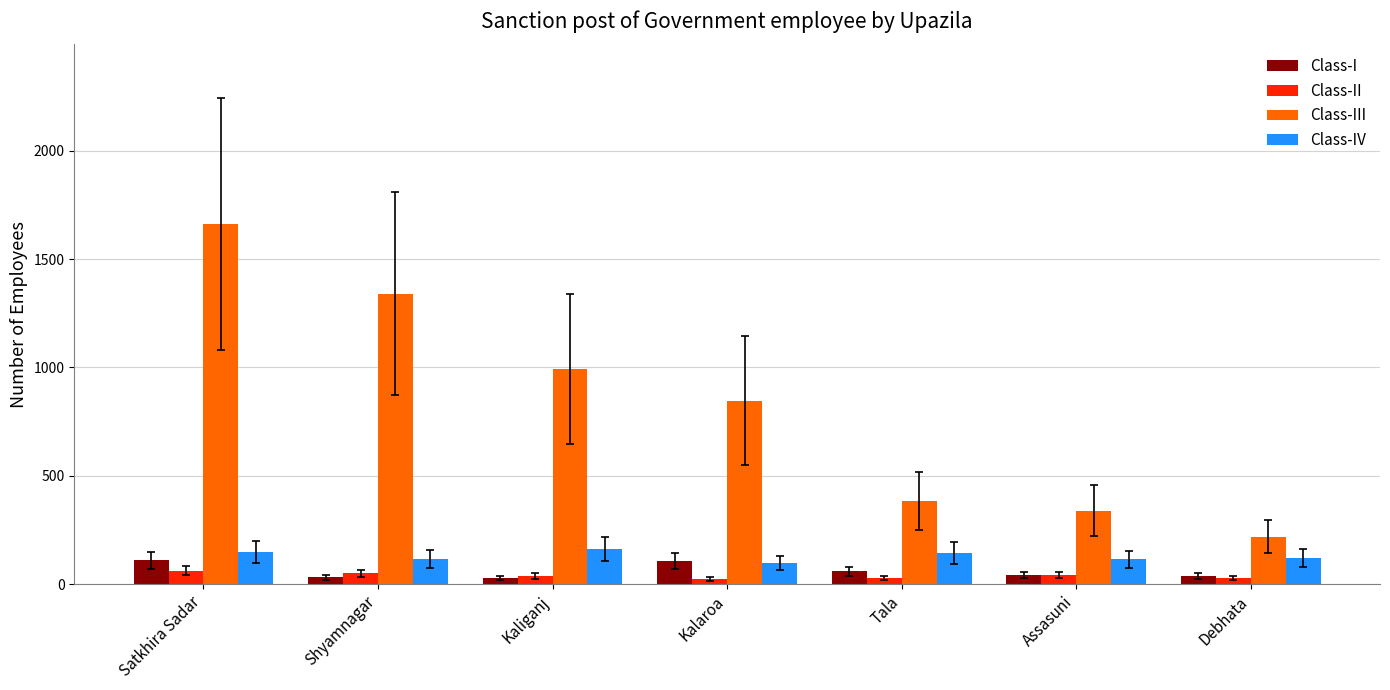

What value does the Class-IV series have at Debhata?

121